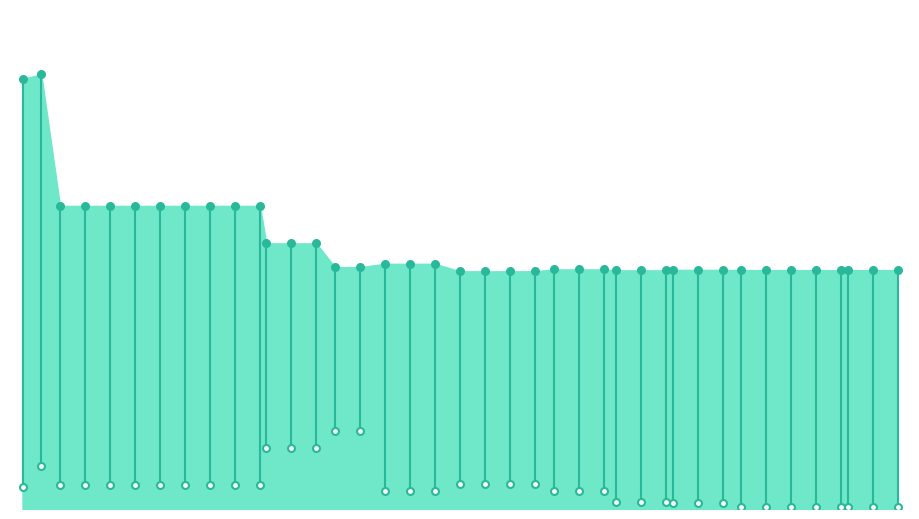

Which series contains the highest Y value?

worst markers